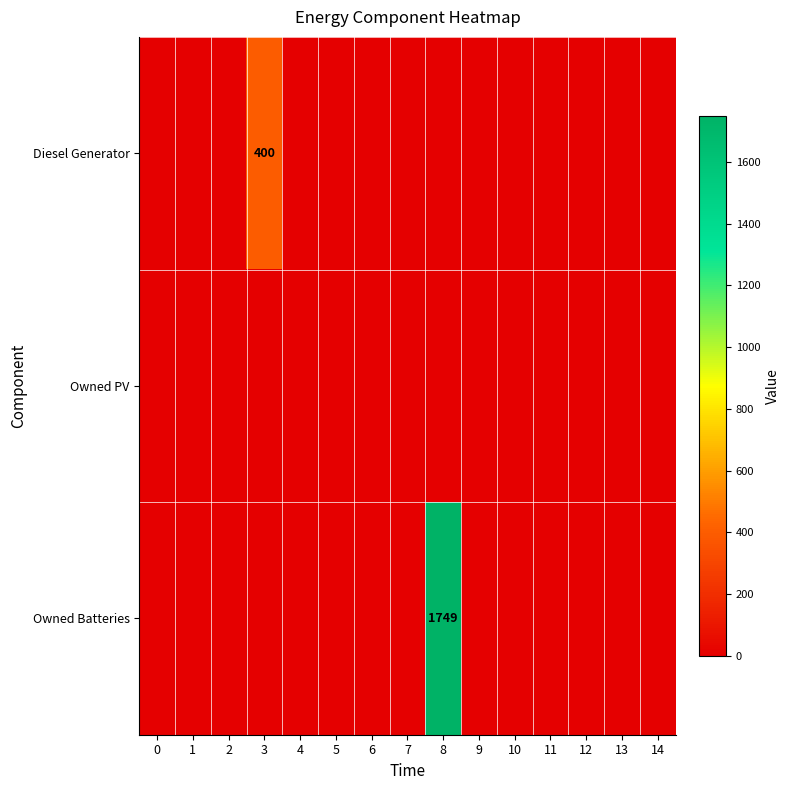

At which category does the chart reach its peak across all series?

8